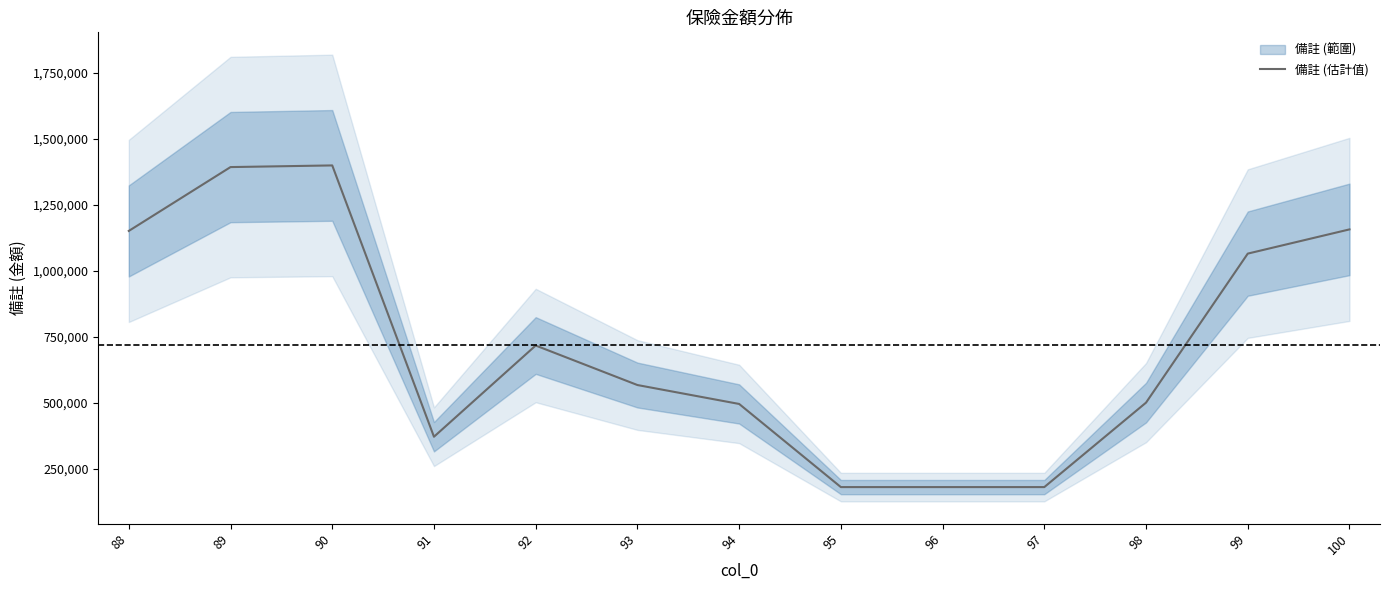

True or false: the data shows 2331595 at 89.

False